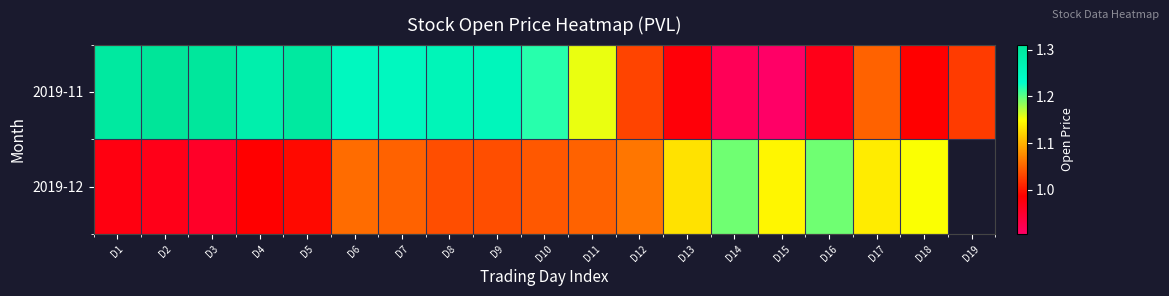

At which label is 2019-11 closest to 1?

D18